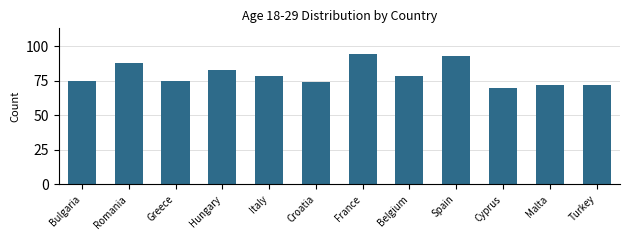

Reading right to left, transcribe all the data shown in this chart.

Turkey=72	Malta=72	Cyprus=70	Spain=93	Belgium=78	France=94	Croatia=74	Italy=78	Hungary=83	Greece=75	Romania=88	Bulgaria=75